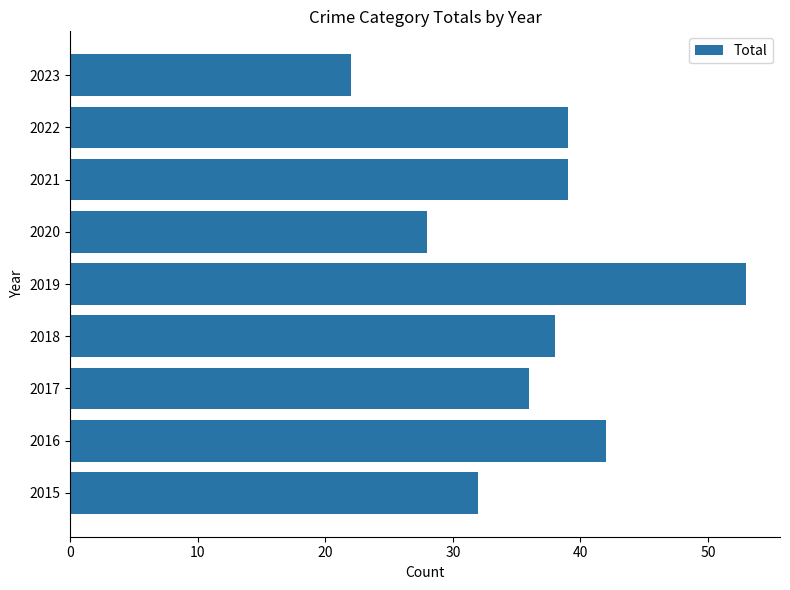

Which label corresponds to the smallest value in the chart?

2023